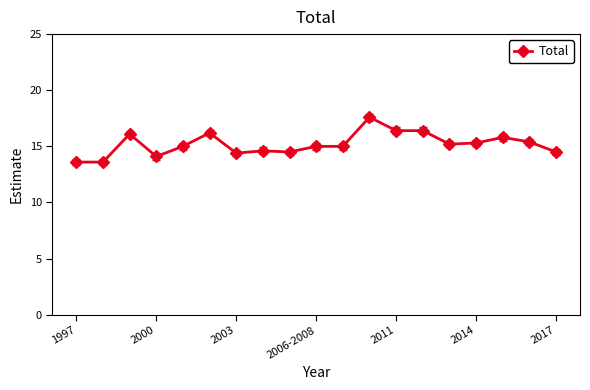

What is the maximum value shown in the chart?

17.6